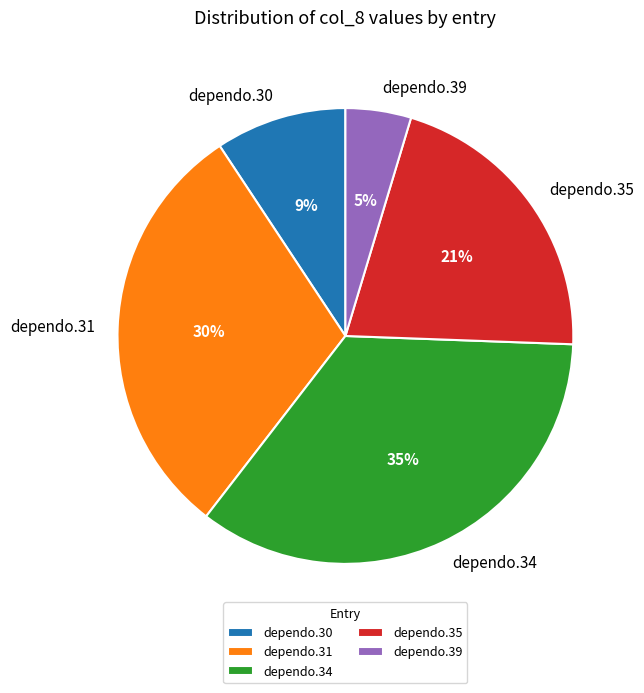

To the nearest percent, what is the average slice percentage?

20%